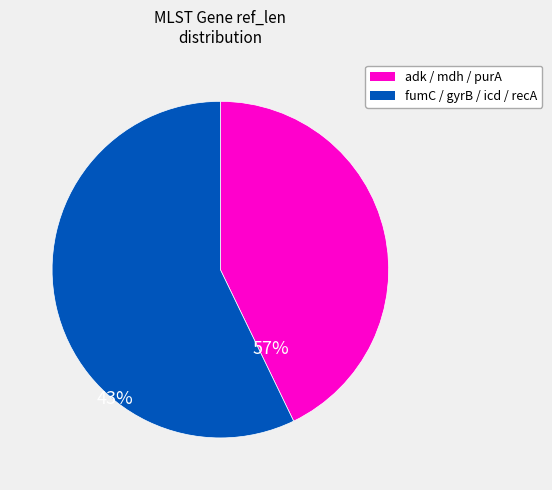

Is there any slice that represents more than half of the pie?

Yes